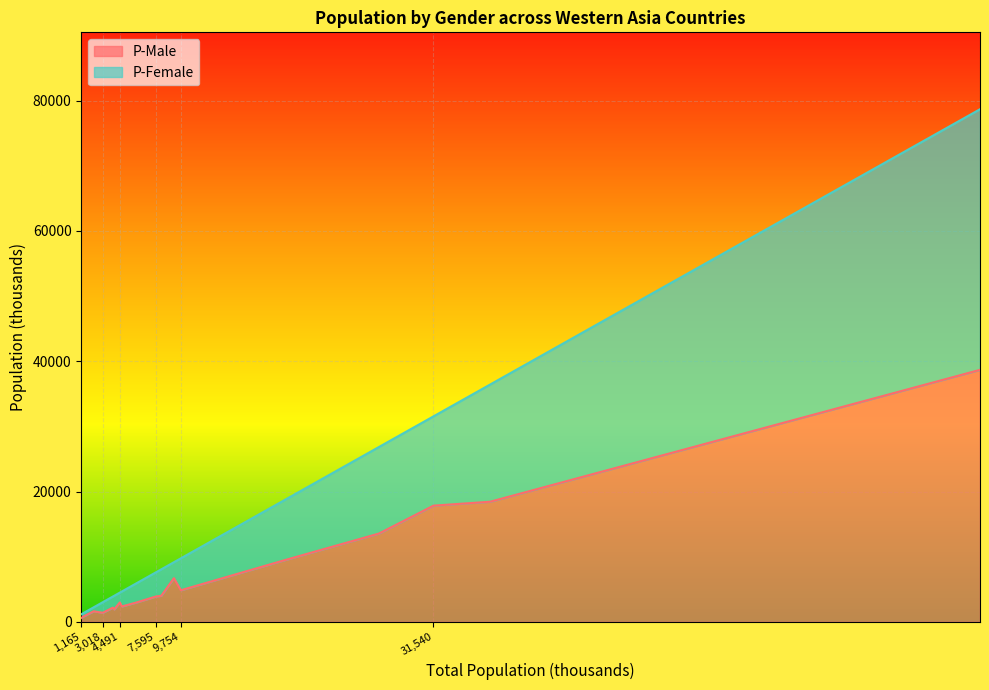

Rank the series by their maximum value, from lowest to highest.

P-Male, P-Female